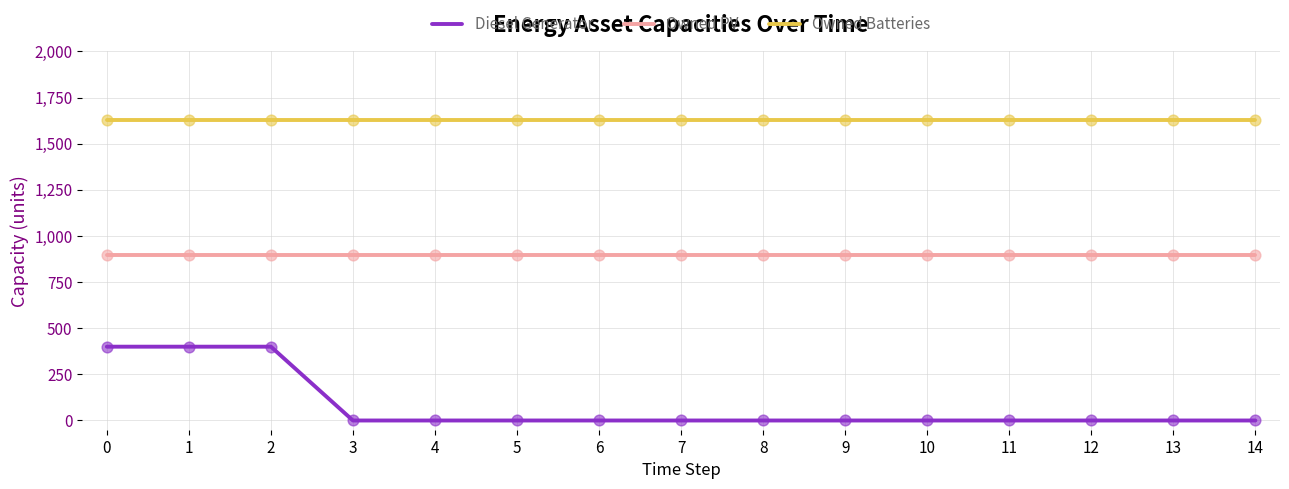

Which series has the largest range (max minus min)?

Diesel Generator